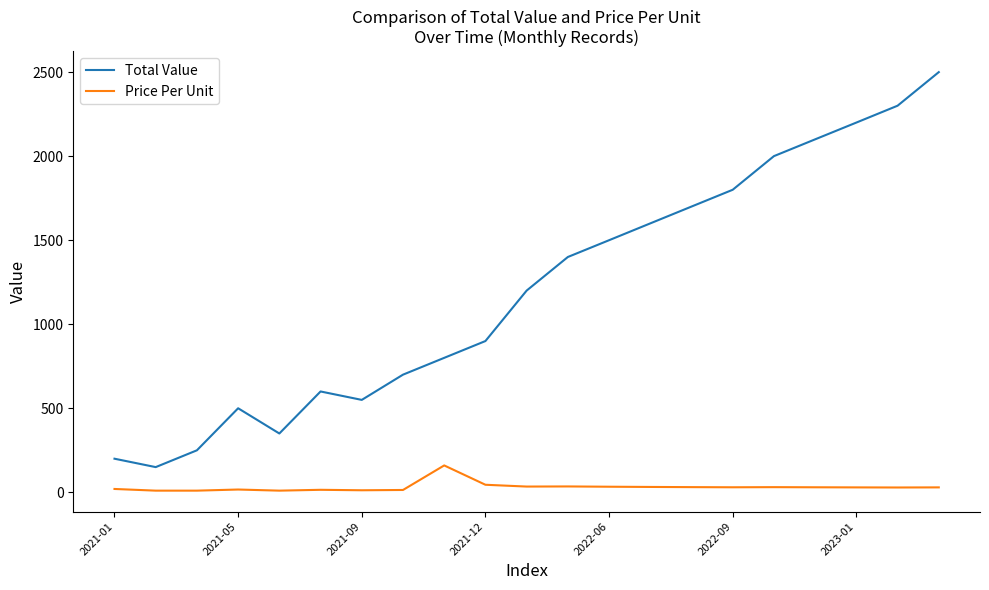

Which series has the widest spread of values?

Total Value